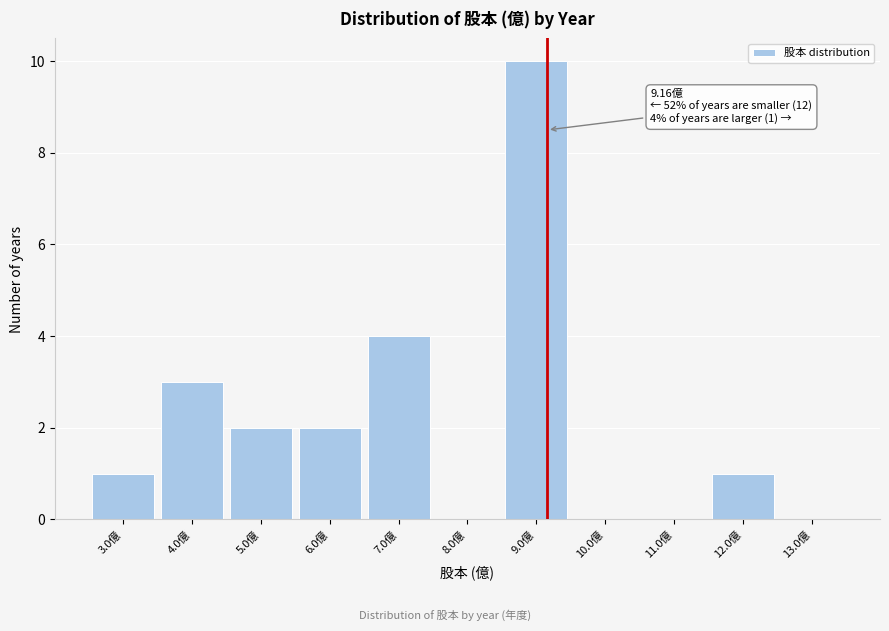

Over which range of the x-axis is the bar tallest?

8.5 to 9.5